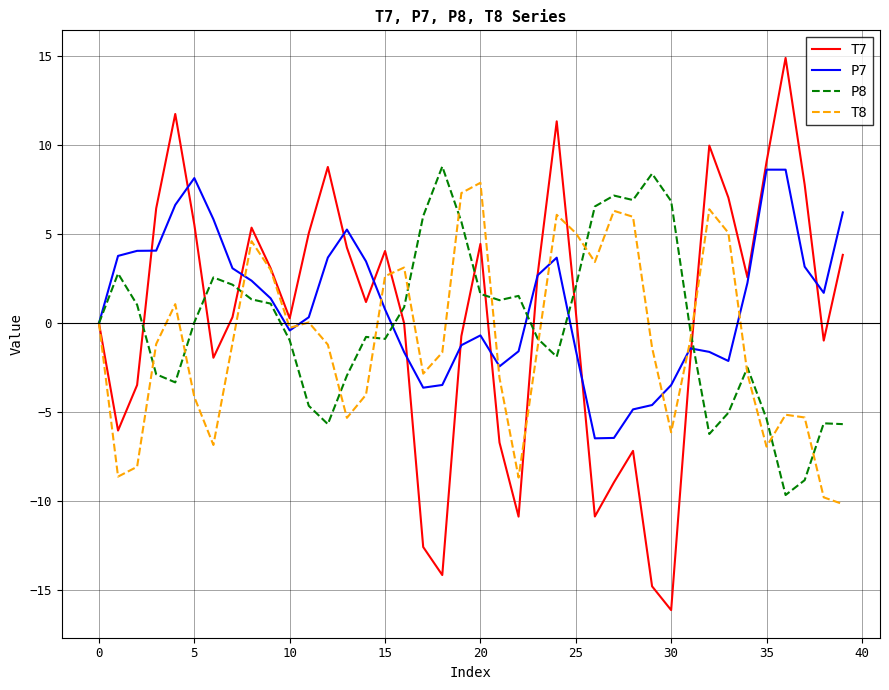

What is the minimum value for T7?

-16.1